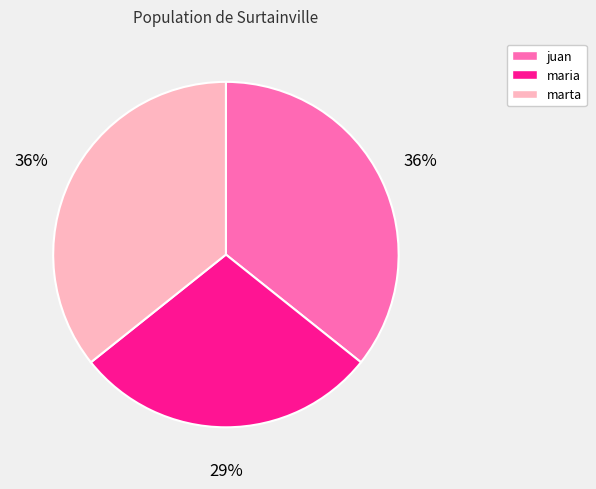

Is the sum of maria and juan greater than half?

Yes